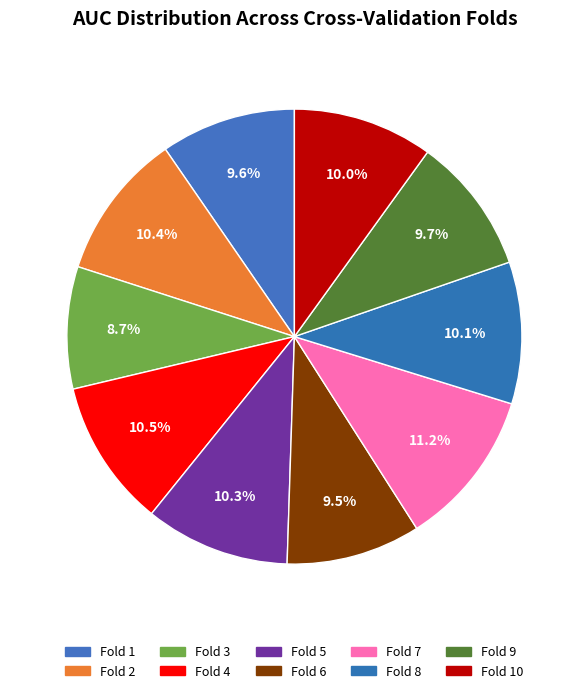

Count the number of slices in the pie.

10